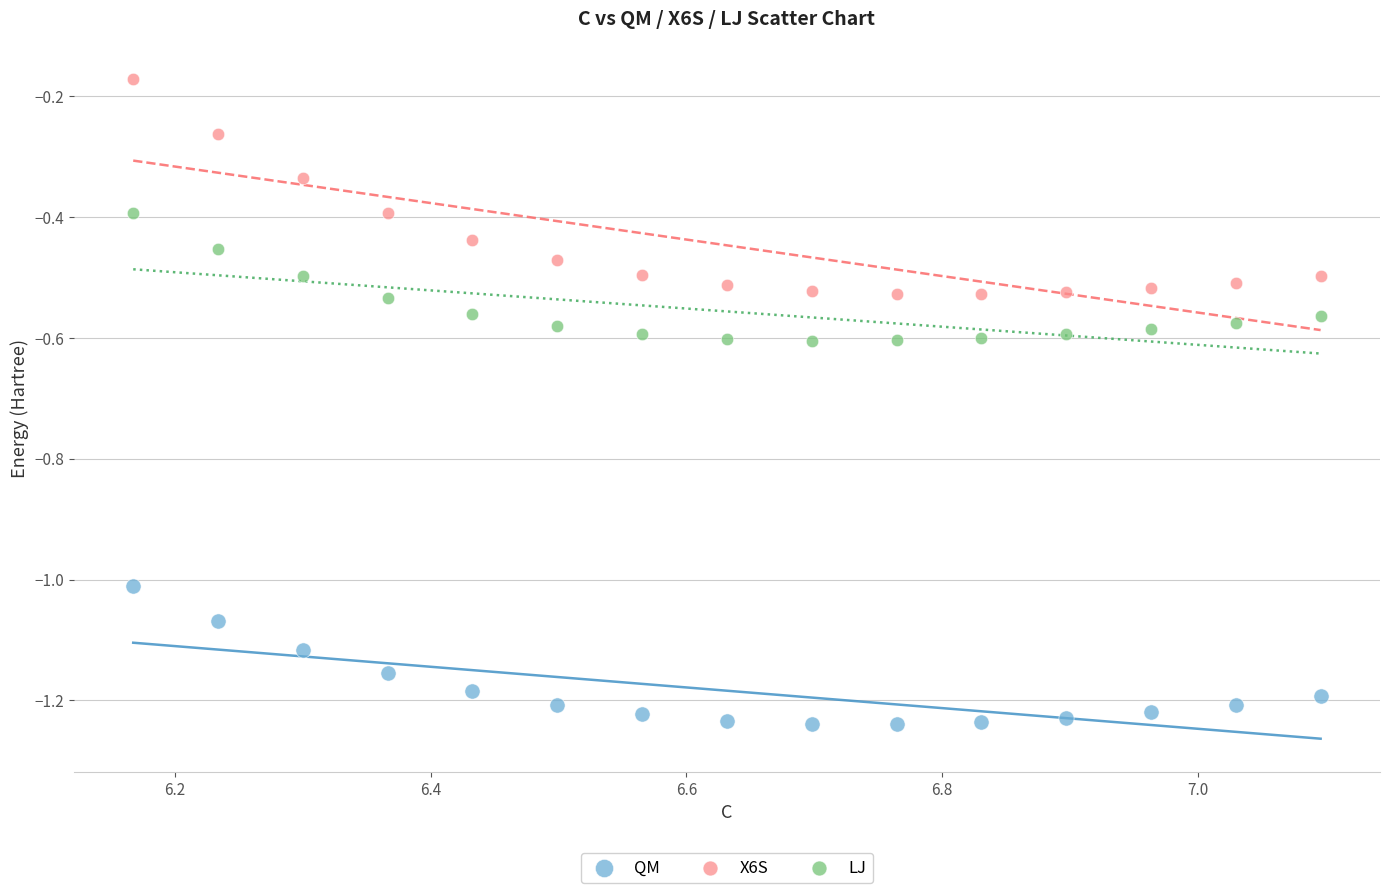

Which series contains the lowest Y value?

QM